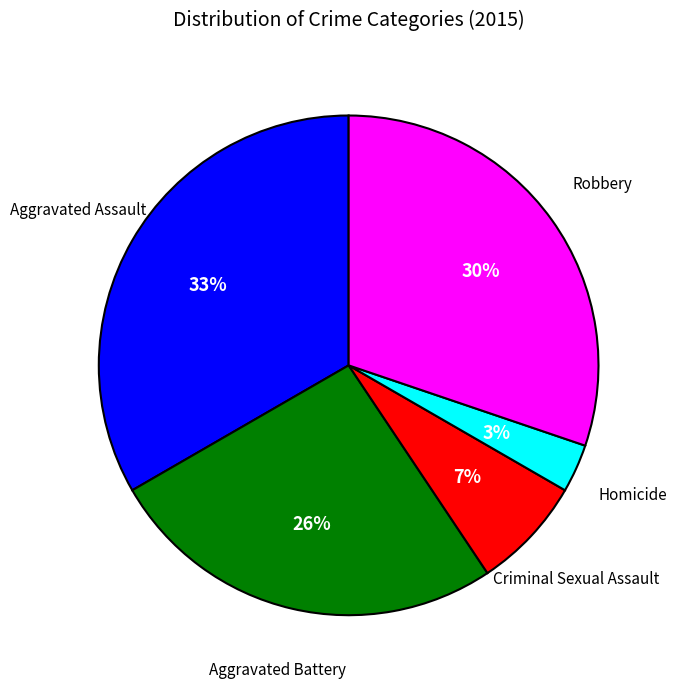

Does any single category account for the majority?

No